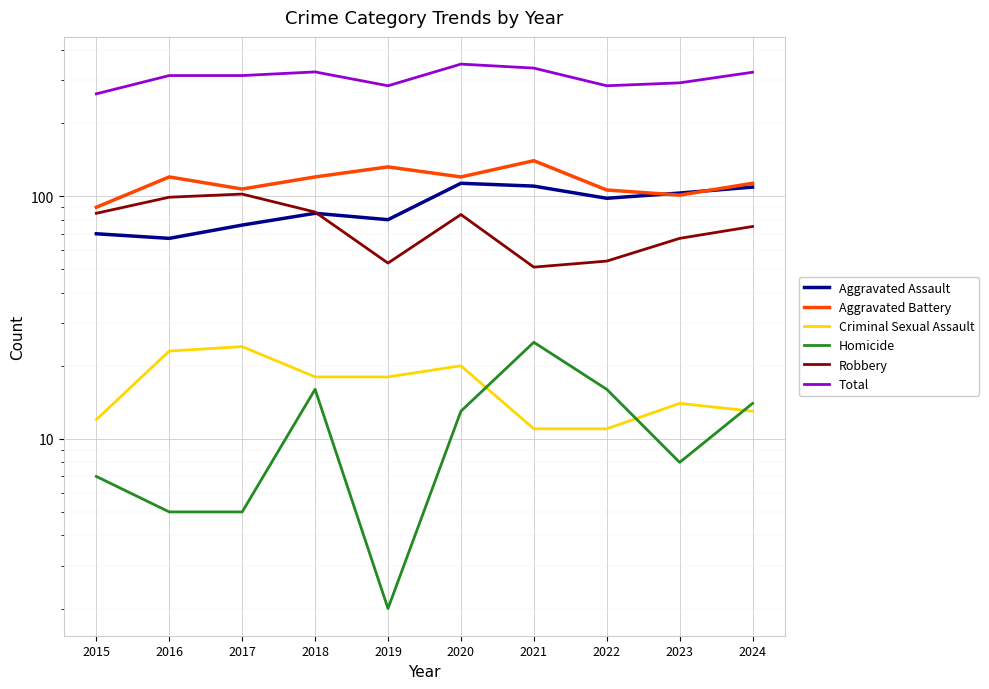

At which label is Homicide closest to 13?

2020